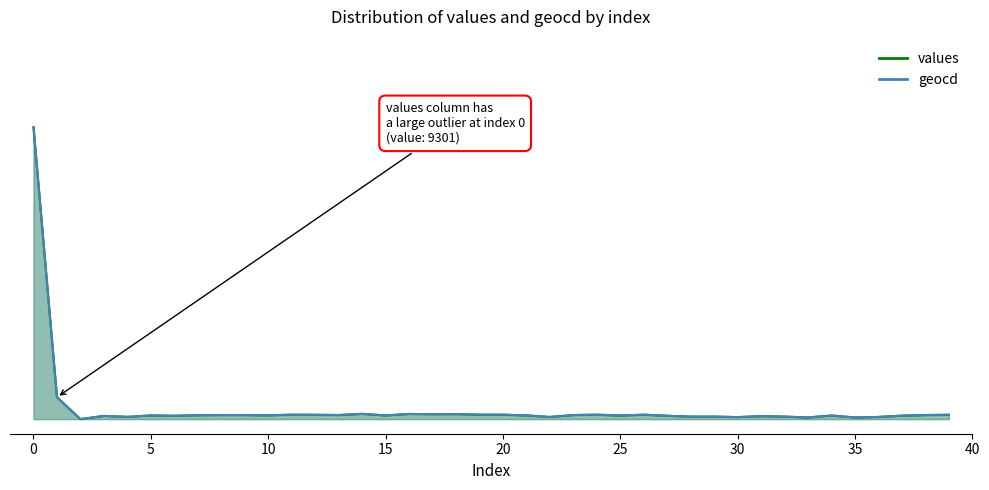

Reading left to right, transcribe all the data shown in this chart.

values: 0=1.0	1=0.1	2=0.0	3=0.0	4=0.0	5=0.0	6=0.0	7=0.0	8=0.0	9=0.0	10=0.0	11=0.0	12=0.0	13=0.0	14=0.0	15=0.0	16=0.0	17=0.0	18=0.0	19=0.0	20=0.0	21=0.0	22=0.0	23=0.0	24=0.0	25=0.0	26=0.0	27=0.0	28=0.0	29=0.0	30=0.0	31=0.0	32=0.0	33=0.0	34=0.0	35=0.0	36=0.0	37=0.0	38=0.0	39=0.0
geocd: 0=1.0	1=0.1	2=0.0	3=0.0	4=0.0	5=0.0	6=0.0	7=0.0	8=0.0	9=0.0	10=0.0	11=0.0	12=0.0	13=0.0	14=0.0	15=0.0	16=0.0	17=0.0	18=0.0	19=0.0	20=0.0	21=0.0	22=0.0	23=0.0	24=0.0	25=0.0	26=0.0	27=0.0	28=0.0	29=0.0	30=0.0	31=0.0	32=0.0	33=0.0	34=0.0	35=0.0	36=0.0	37=0.0	38=0.0	39=0.0